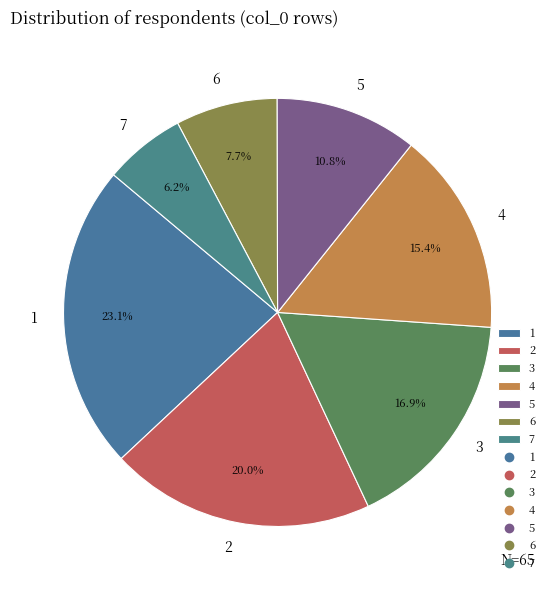

The 6 slice represents 22% of the pie. True or false?

False